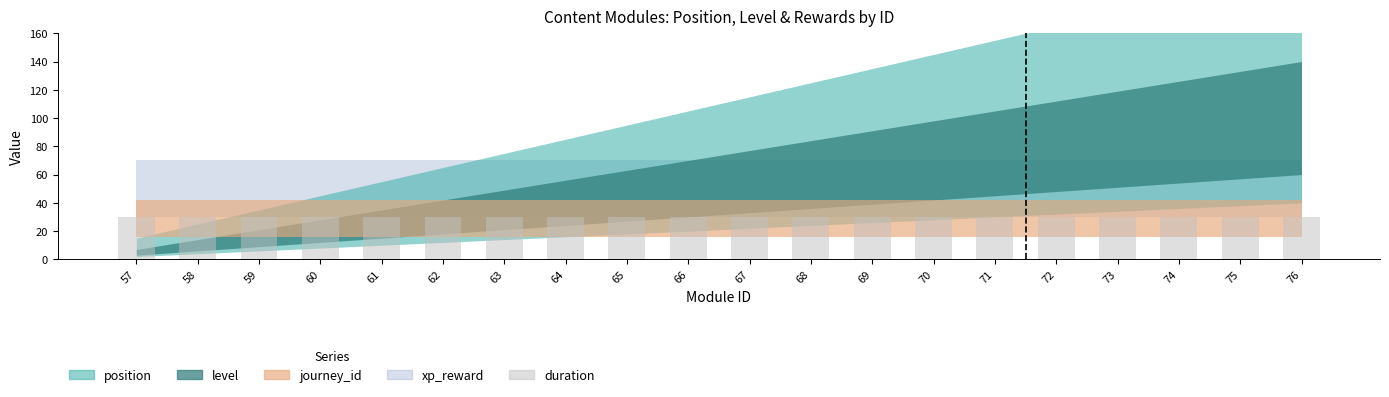

Which series has the largest range (max minus min)?

position